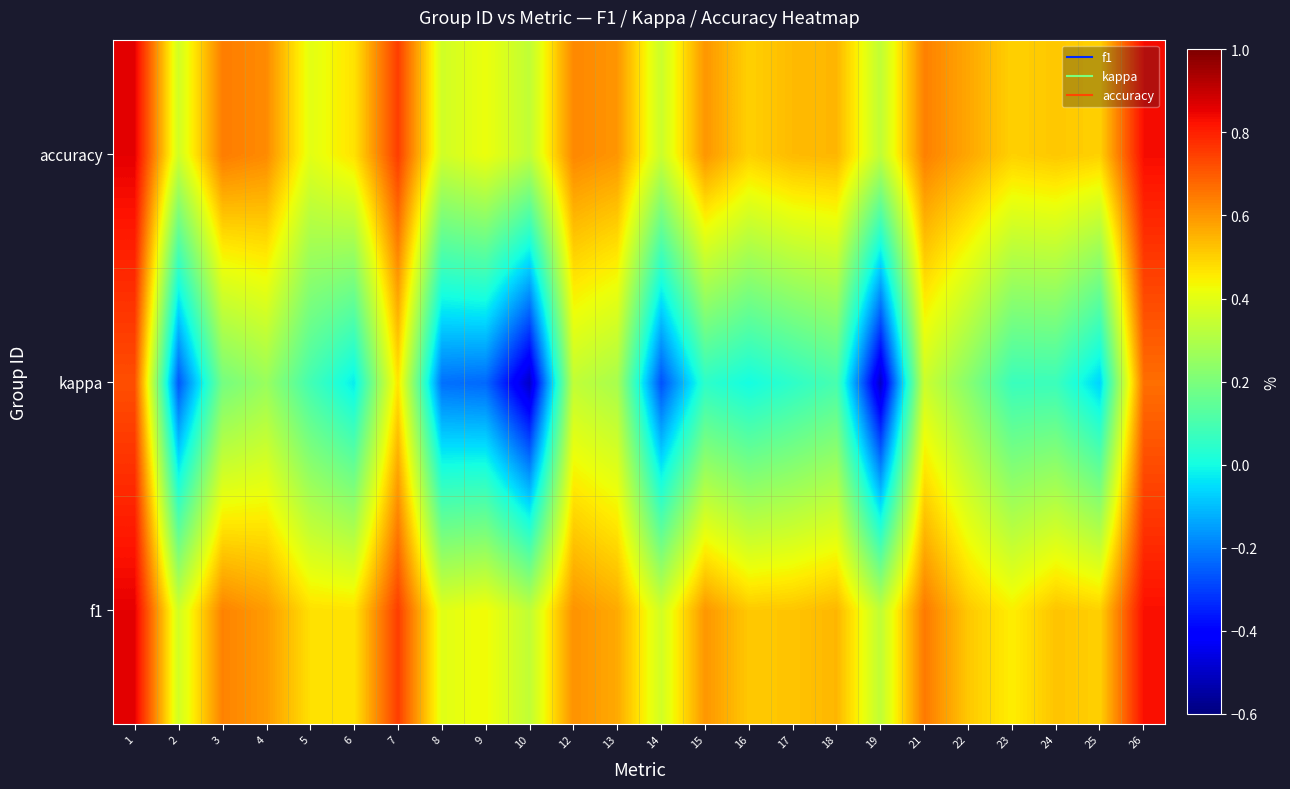

How many distinct data groups are displayed?

3